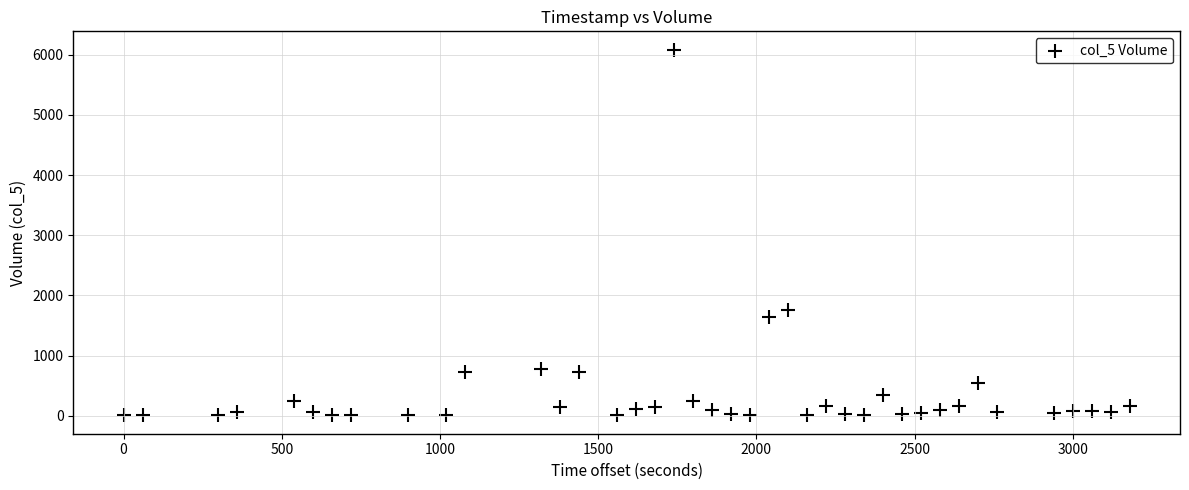

What Y value in the scatter plot is closest to 3045?

1761.4